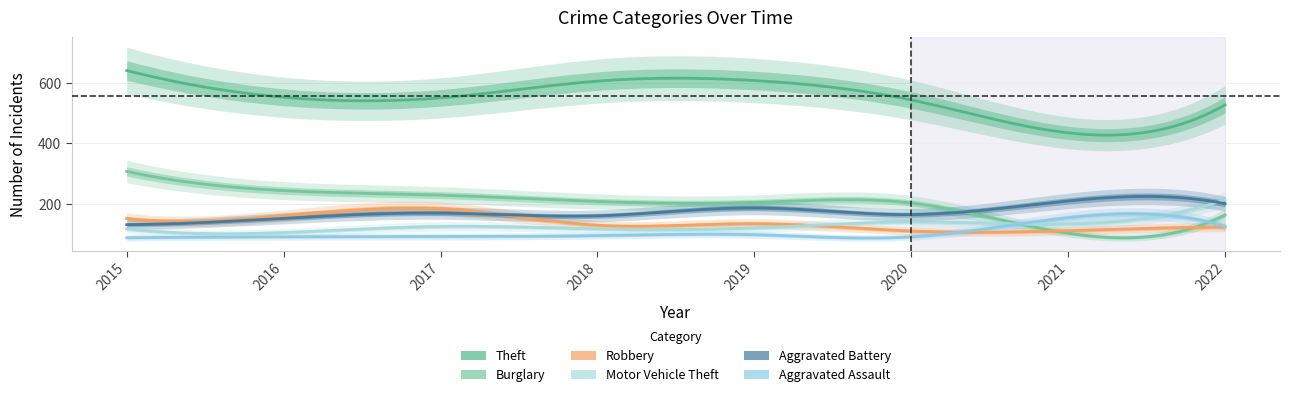

List the labels in order of Aggravated Battery value, largest first.

2021, 2022, 2019, 2017, 2020, 2018, 2016, 2015